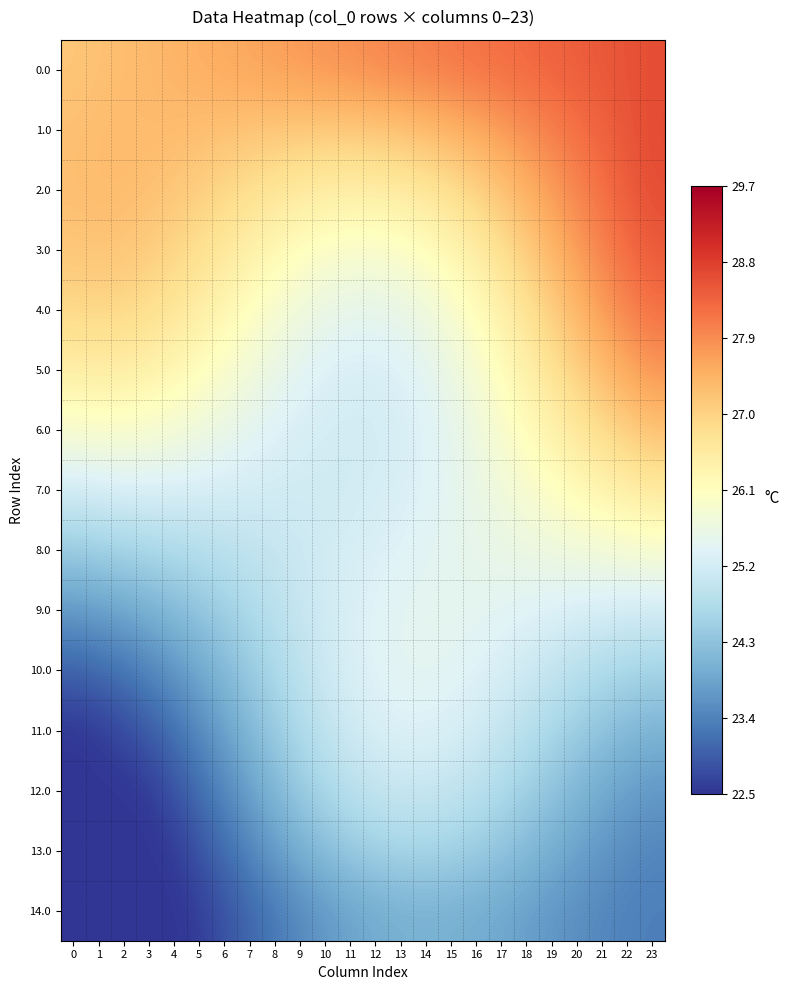

Rank the series at 20 from highest to lowest value.

0.0, 1.0, 2.0, 3.0, 4.0, 5.0, 6.0, 7.0, 8.0, 9.0, 10.0, 11.0, 12.0, 13.0, 14.0